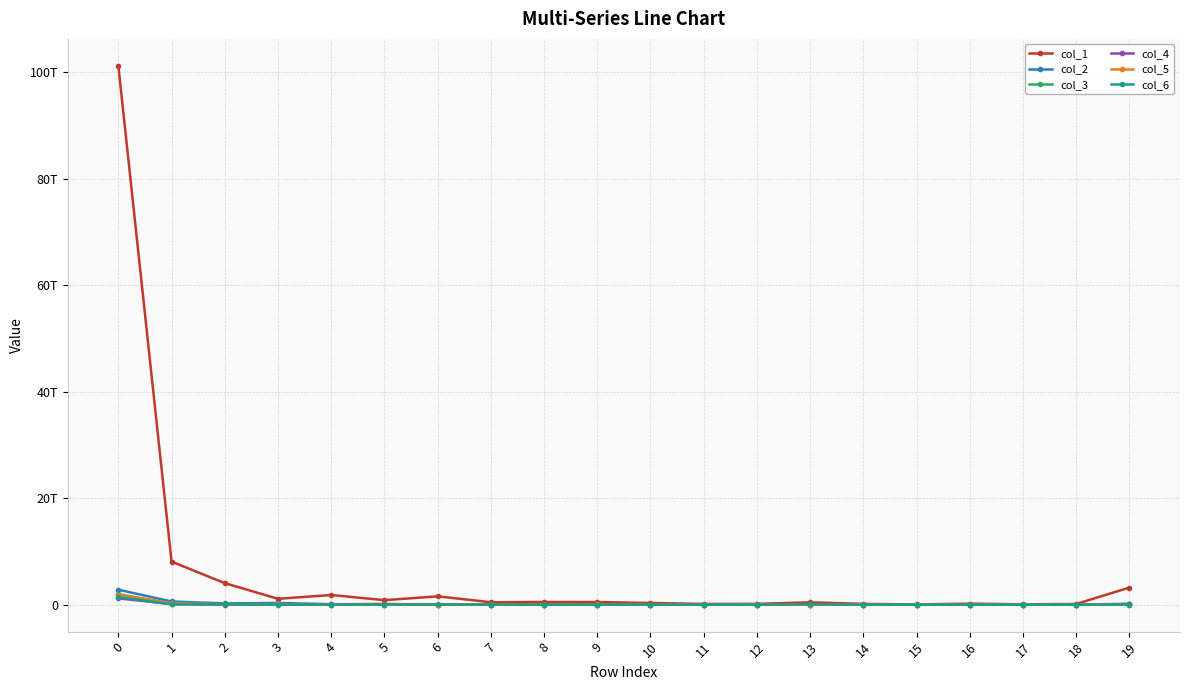

What are all the series names shown in the legend?

col_1, col_2, col_3, col_4, col_5, col_6